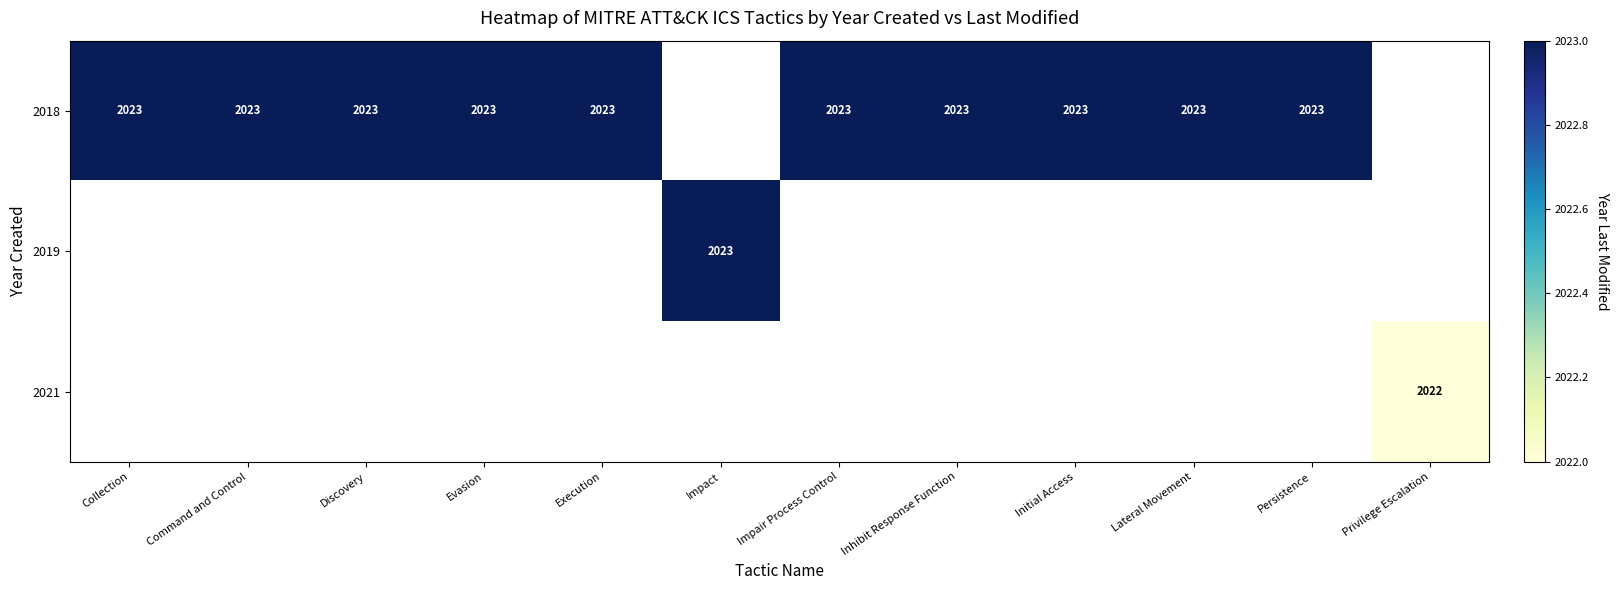

What is the sum of the 2018 values at Command and Control and Discovery?

4046